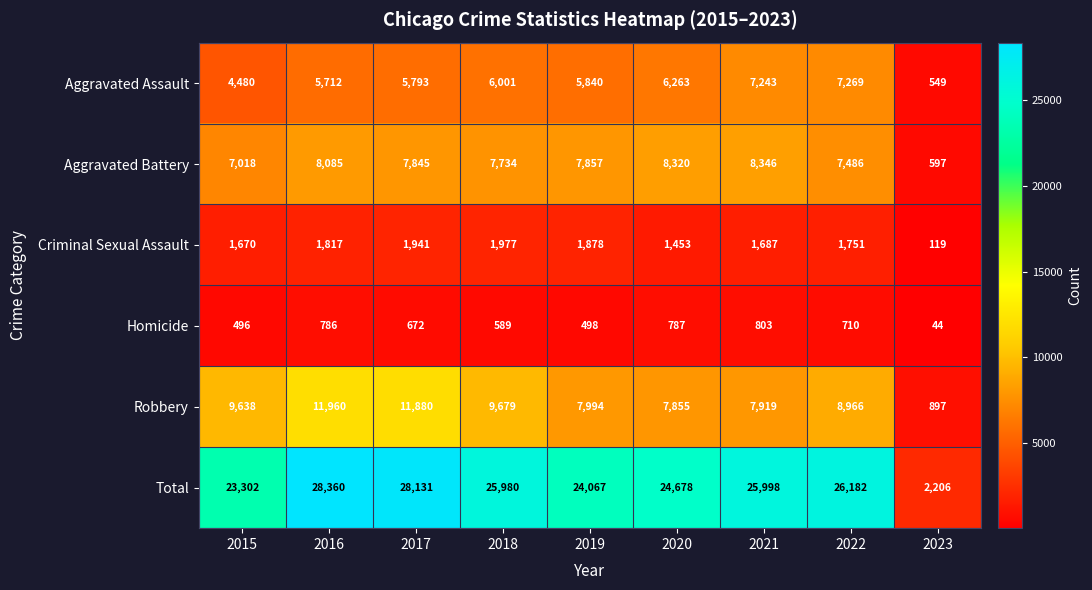

Which category has the lowest value in the Criminal Sexual Assault series?

2023